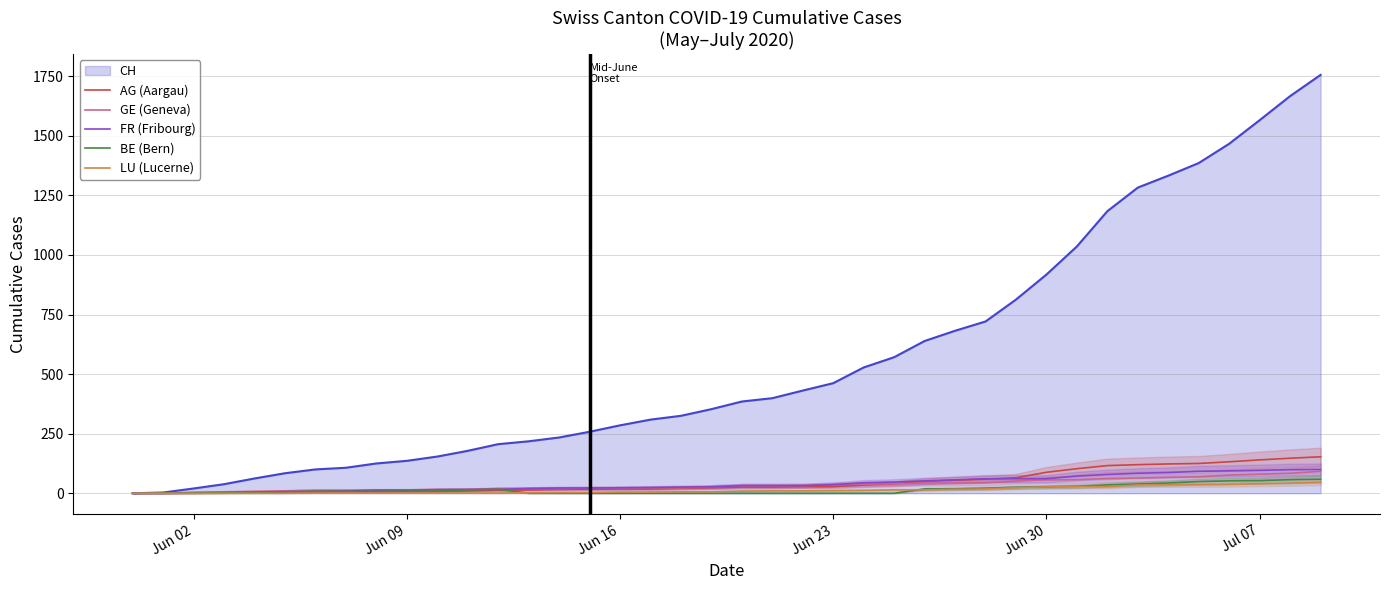

What is the maximum value shown in the chart?

1756